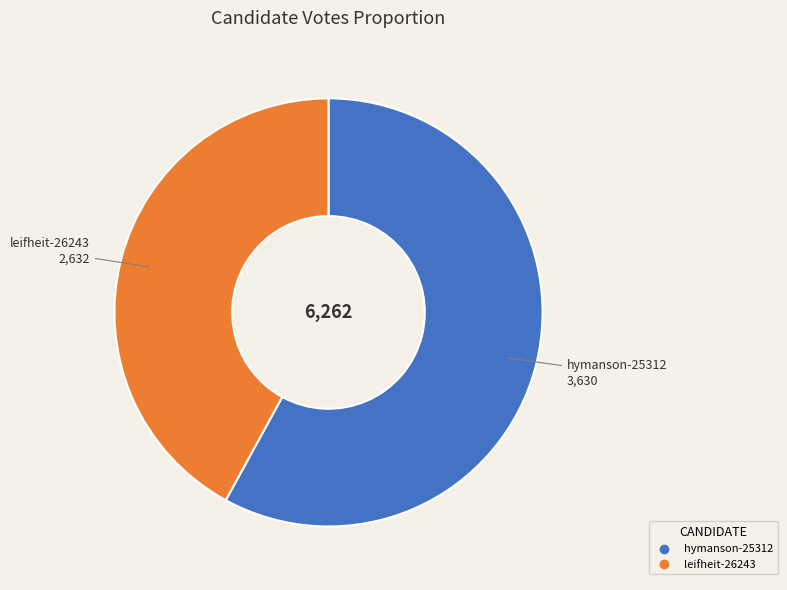

What is the smallest slice in the pie chart?

leifheit-26243